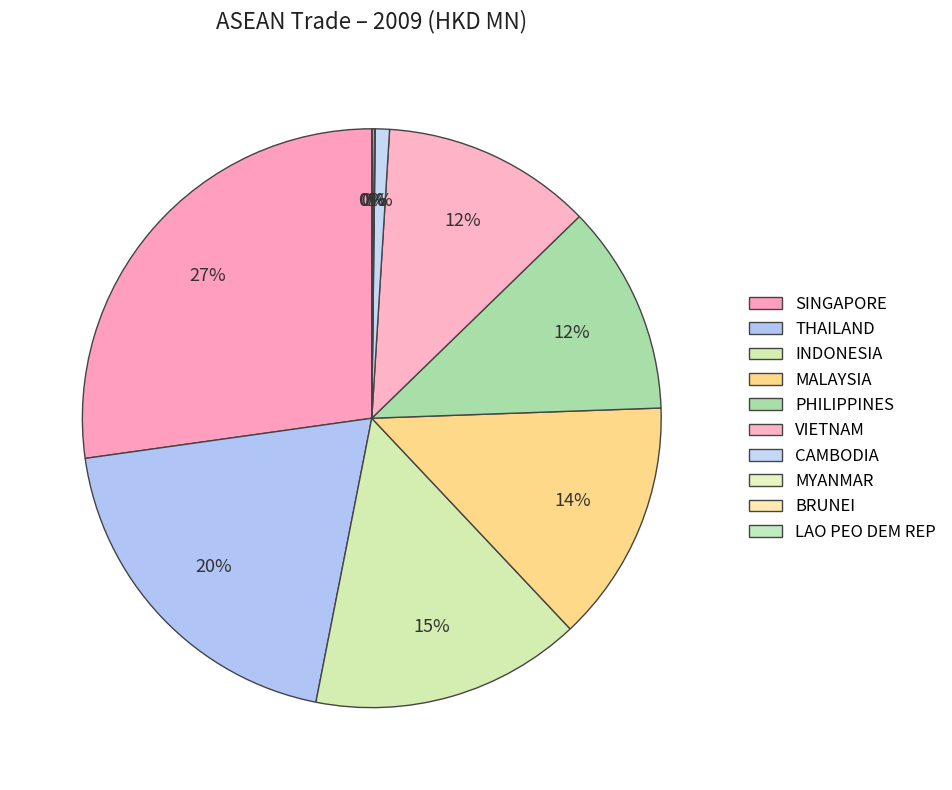

How many slices are in this pie chart?

10